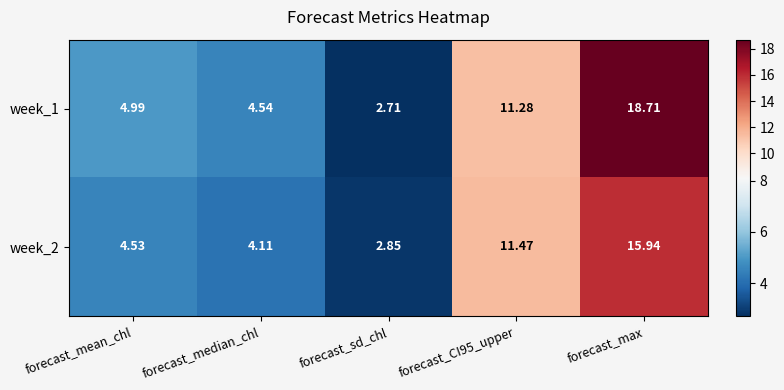

Which series changed the most between forecast_sd_chl and forecast_max?

week_1